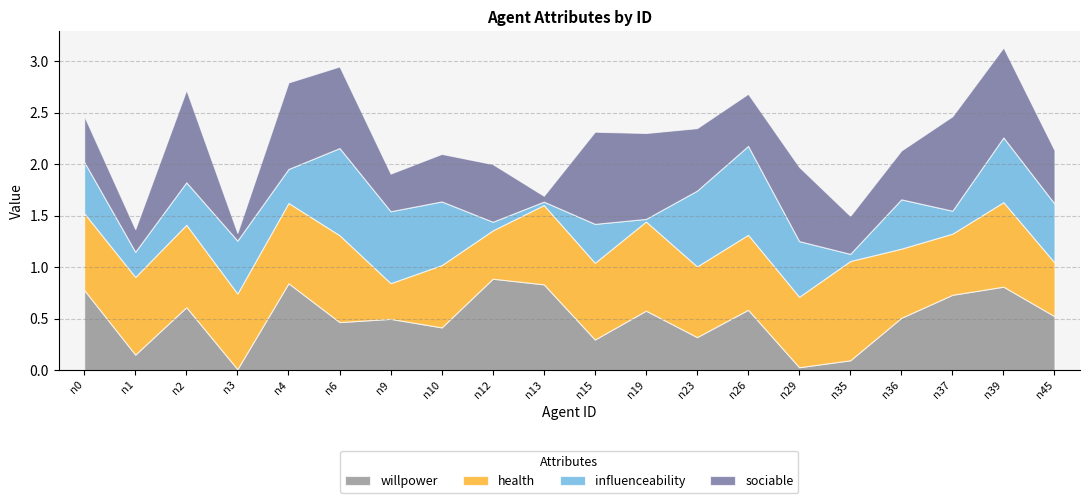

What is the difference between the highest and lowest values at n10?

0.2